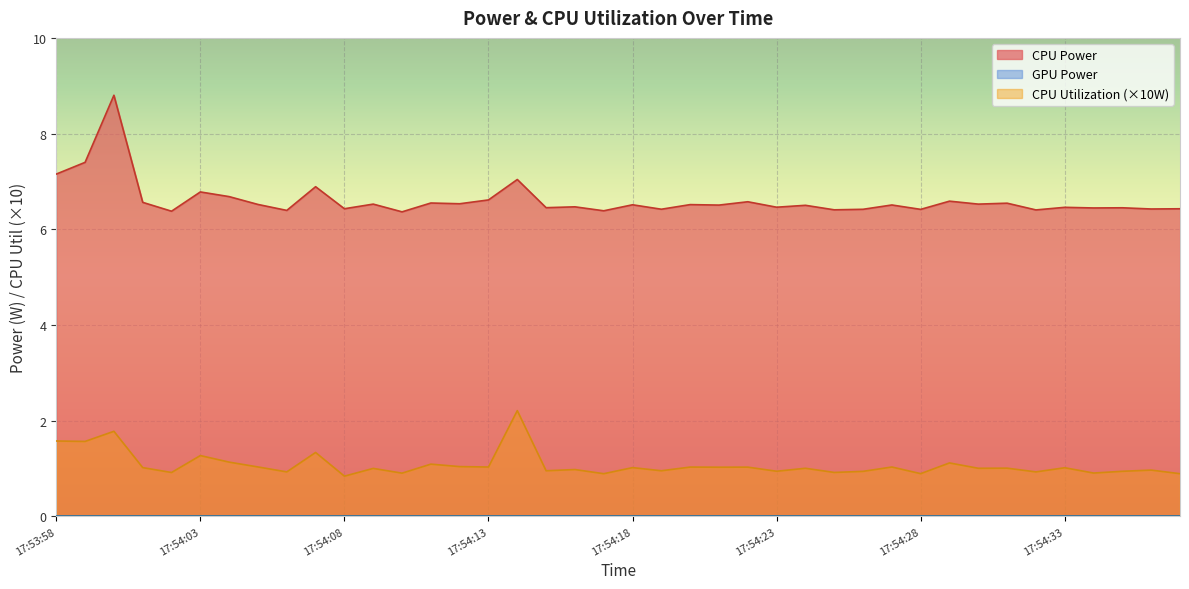

True or false: CPU Power has a value of 4.3 at 17:54:05.

False